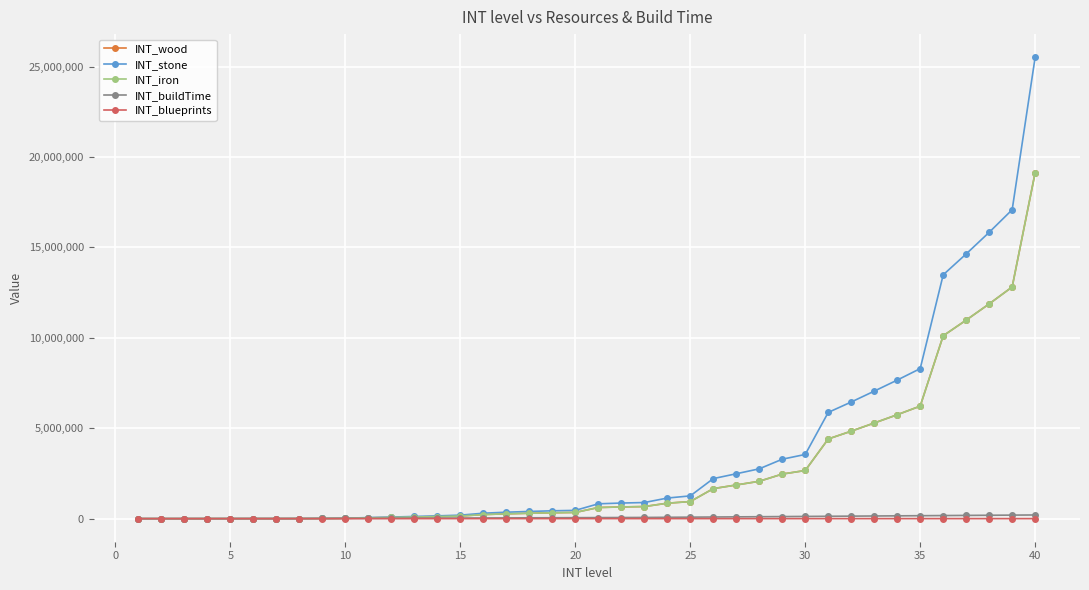

What is the highest value of the INT_wood series?

19138560